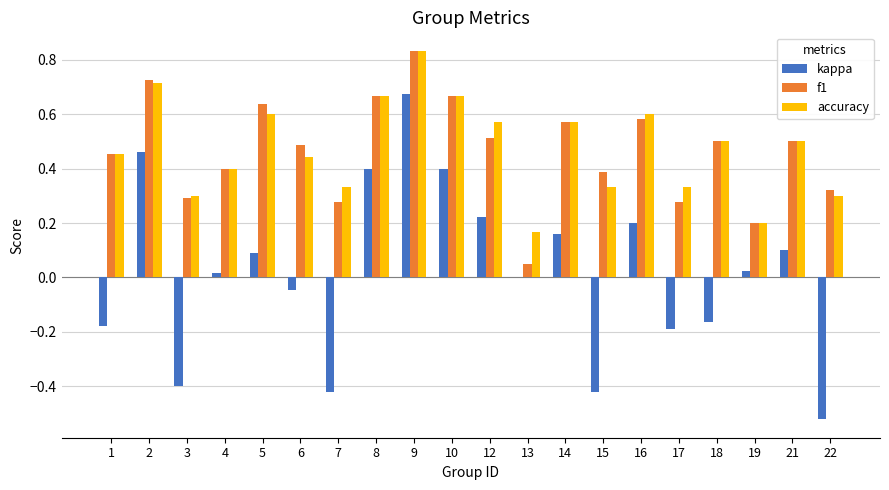

Between 5 and 17, which series saw the biggest shift?

f1